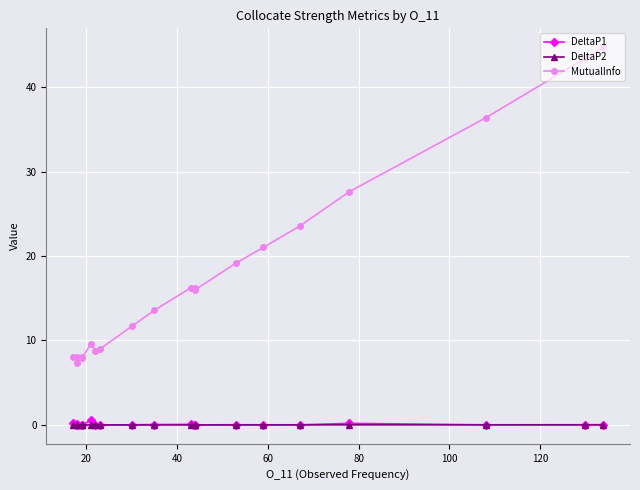

True or false: DeltaP1 and MutualInfo cross at least once.

False